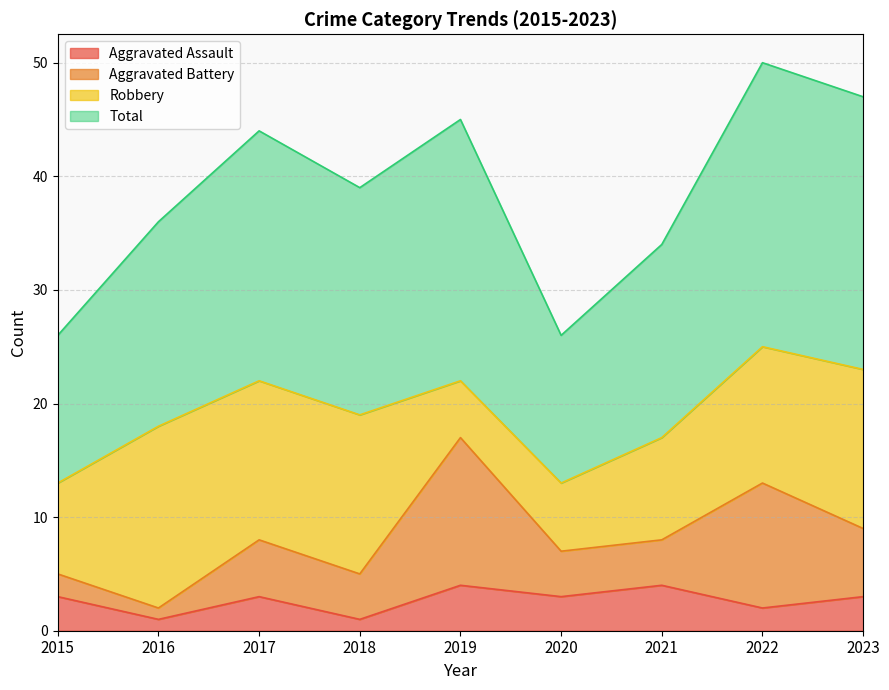

True or false: Aggravated Assault has a value of 3 at 2015.

True